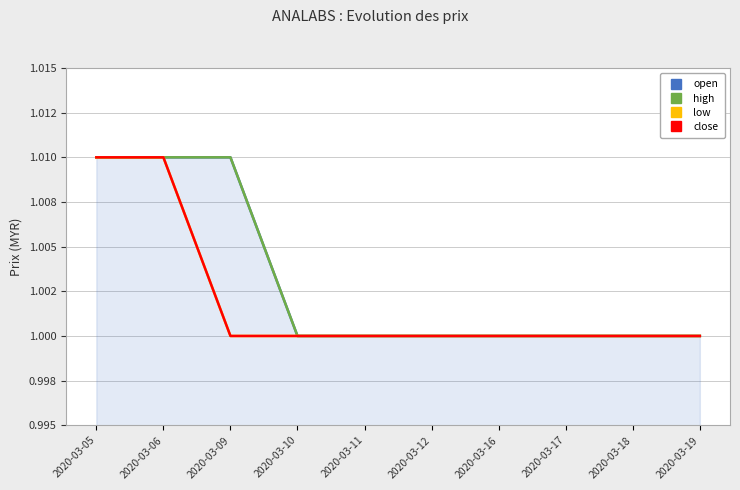

Which category has the lowest value across all series?

2020-03-10